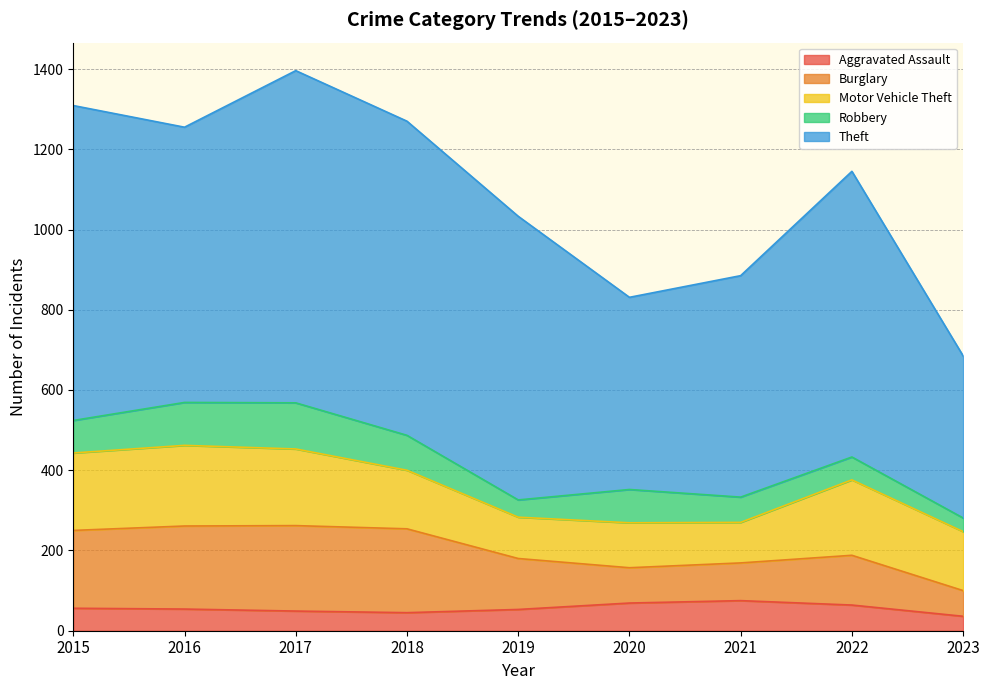

How many categories are shown in the chart?

9